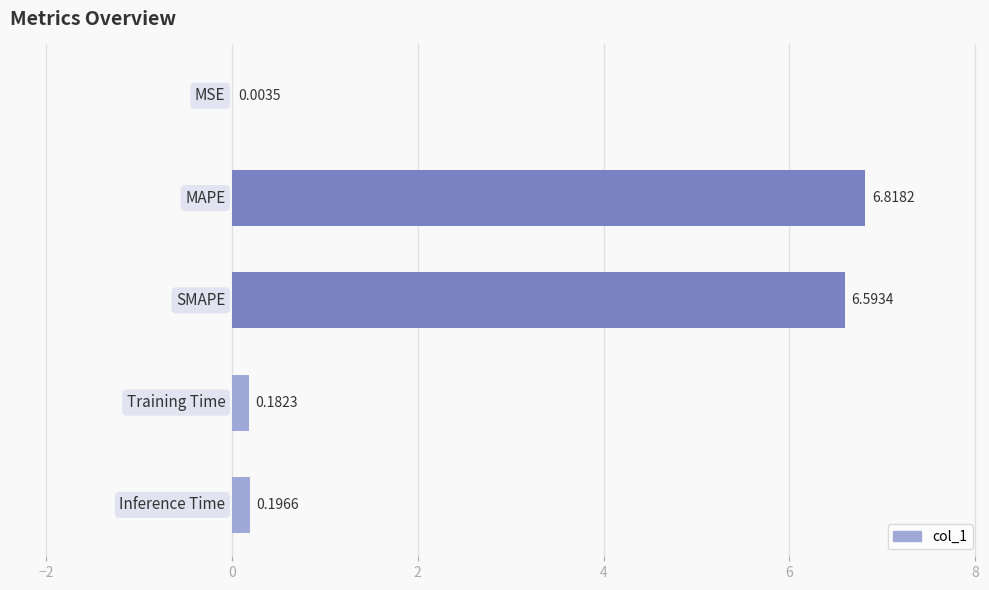

What is the difference between the maximum and minimum values?

6.8